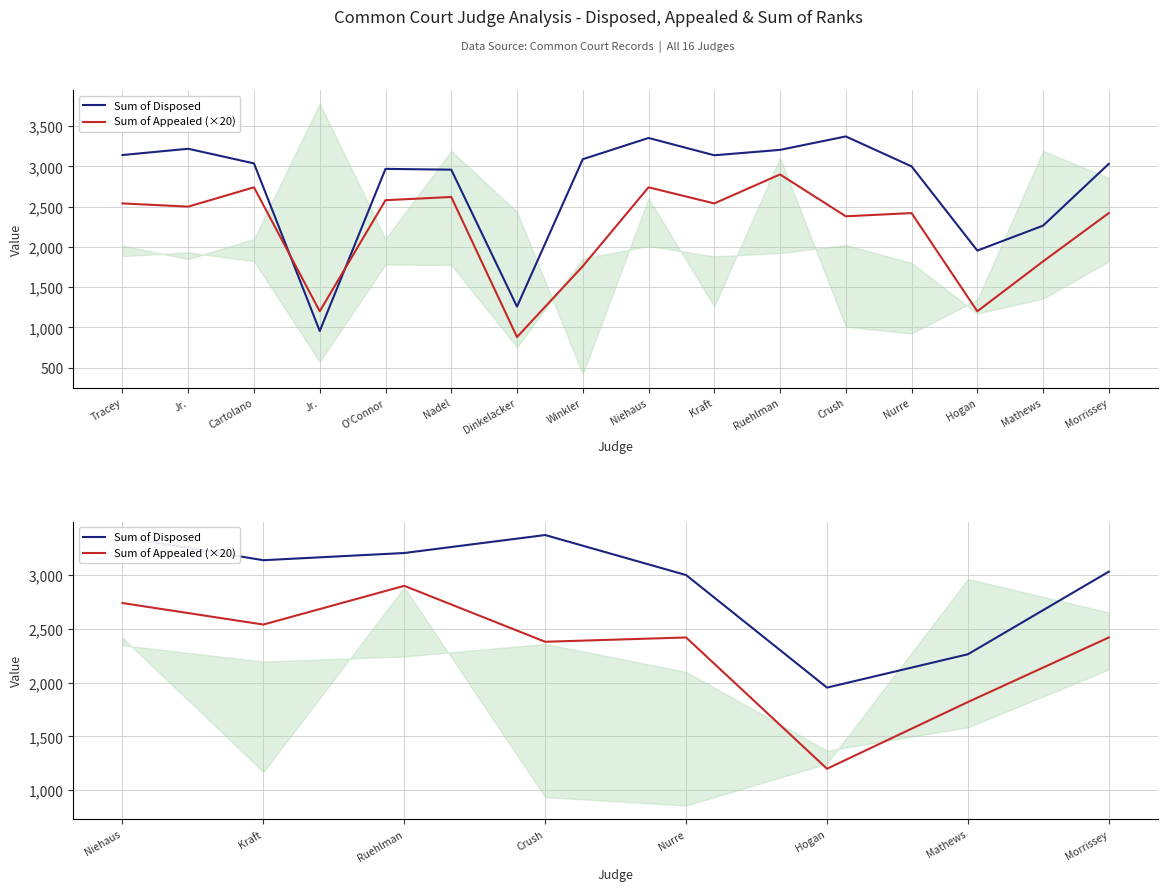

Reading left to right, what are all the values shown in this chart?

Sum of Disposed: 3353	3138	3205	3372	3000	1954	2264	3032
Sum of Appealed (×20): 2740	2540	2900	2380	2420	1200	1820	2420